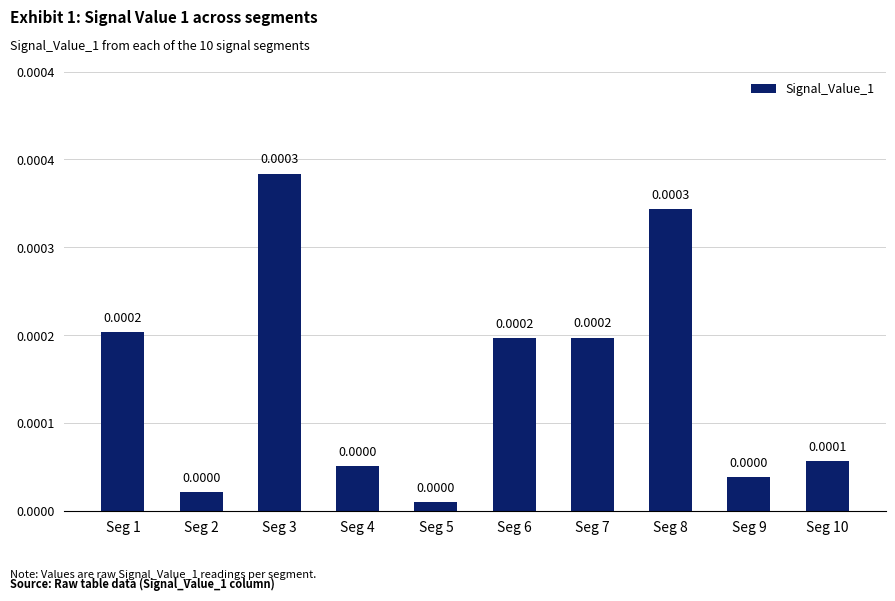

Which has a higher value, Seg 2 or Seg 8?

Seg 8